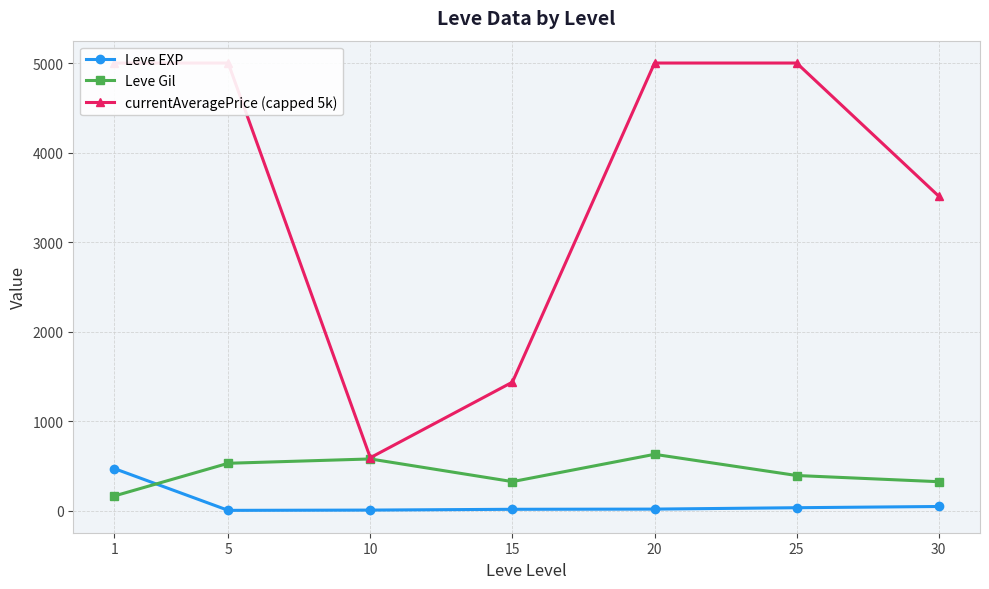

Reading left to right, list all the values displayed in this chart.

Leve EXP: 468.5	2.3	5.3	14.2	16.3	31.8	45.5
Leve Gil: 163.5	528.3	576.7	323.3	628.3	391.7	322.5
currentAveragePrice (capped 5k): 5000.0	5000.0	590.3	1435.2	5000.0	5000.0	3512.0